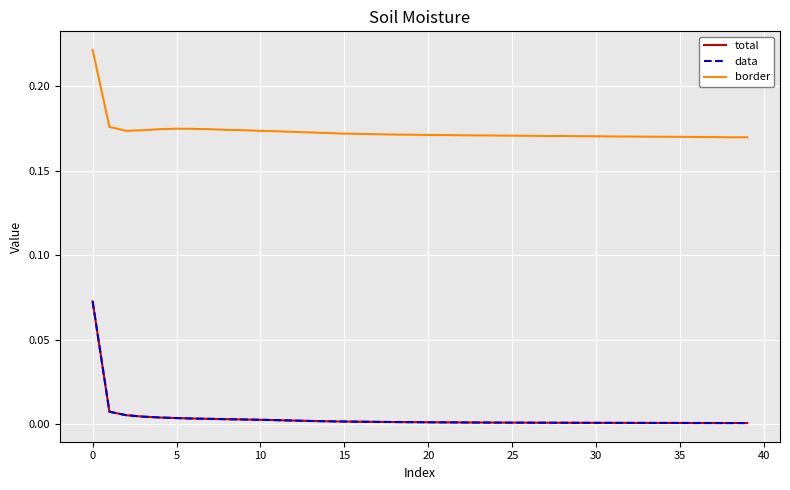

Which series has the largest total across all categories?

border